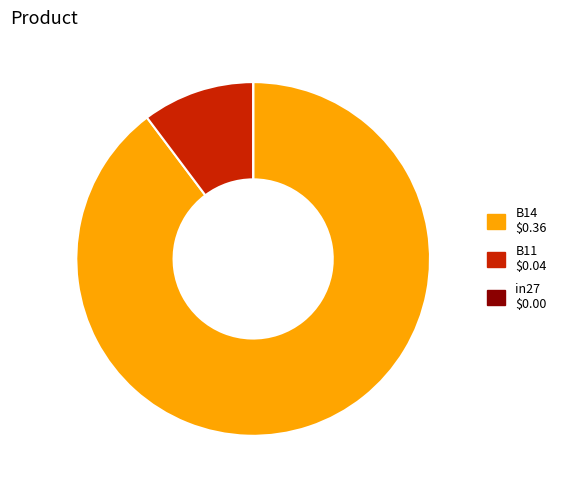

Does B11 account for over 50% of the chart?

No